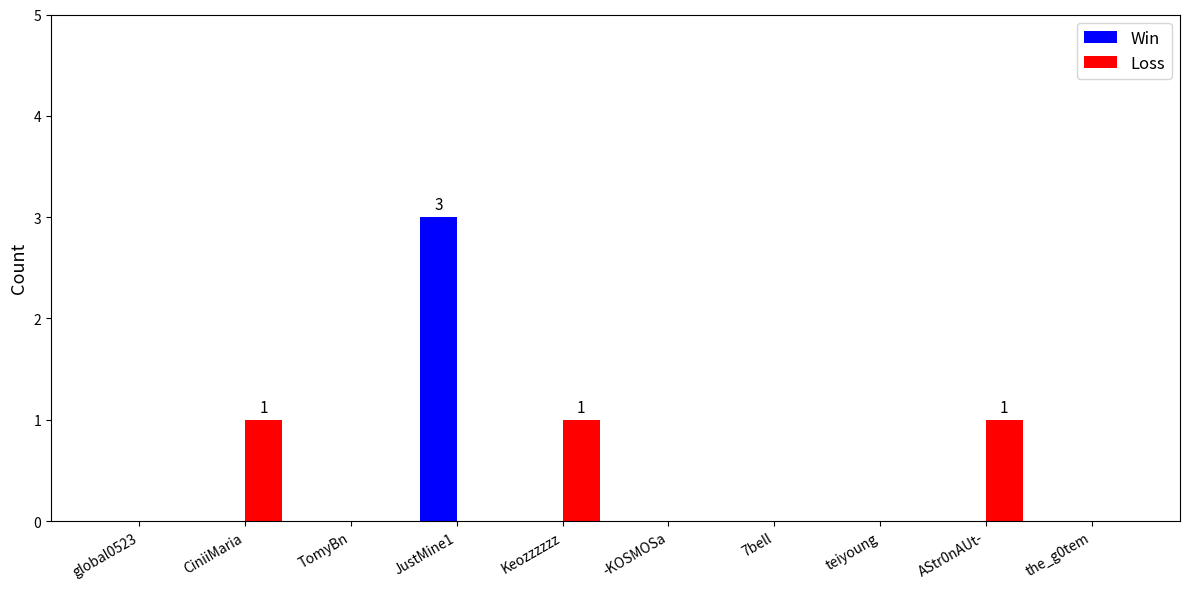

How many series are shown in this chart?

2